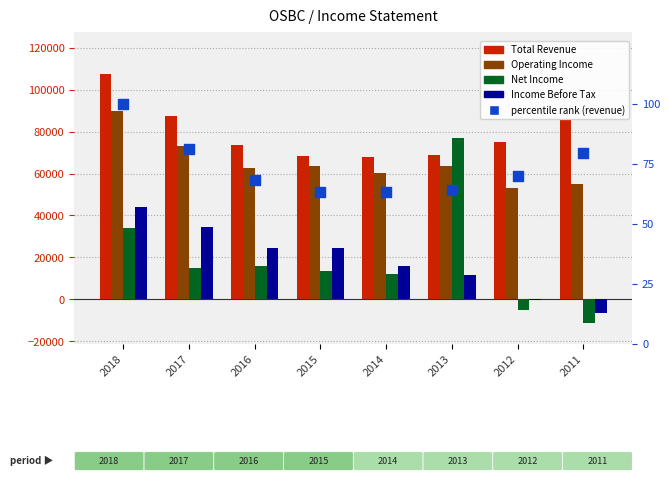

Which series reaches the maximum Y coordinate?

Total Revenue